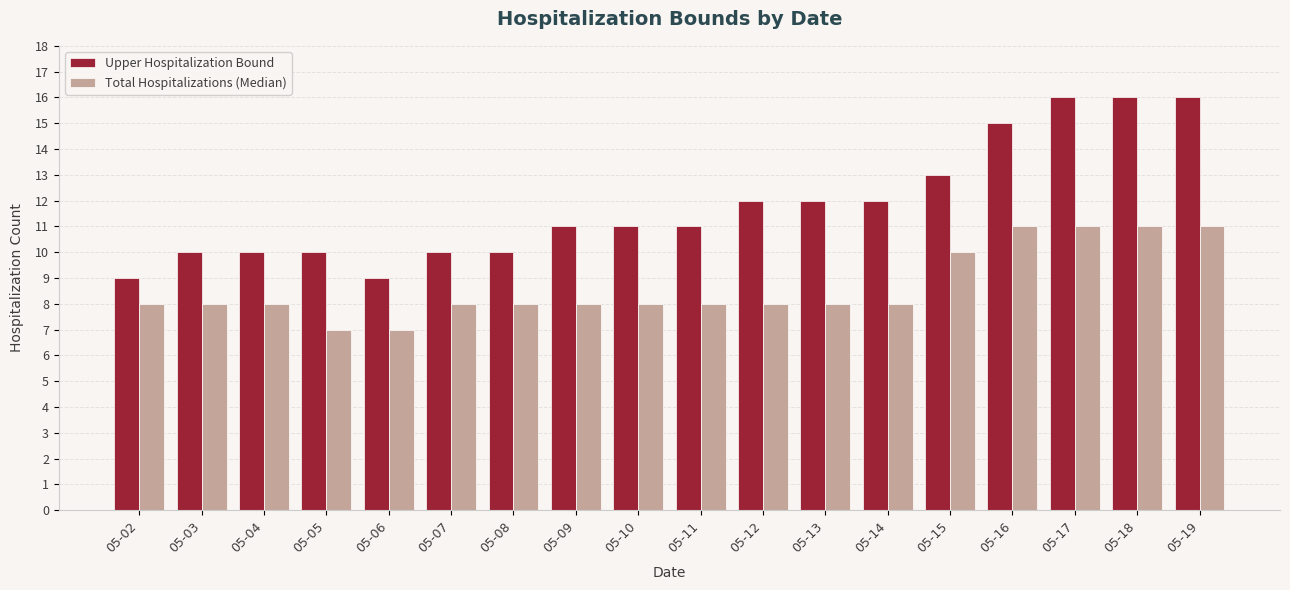

List the series in order of their peak value, lowest first.

Total Hospitalizations (Median), Upper Hospitalization Bound